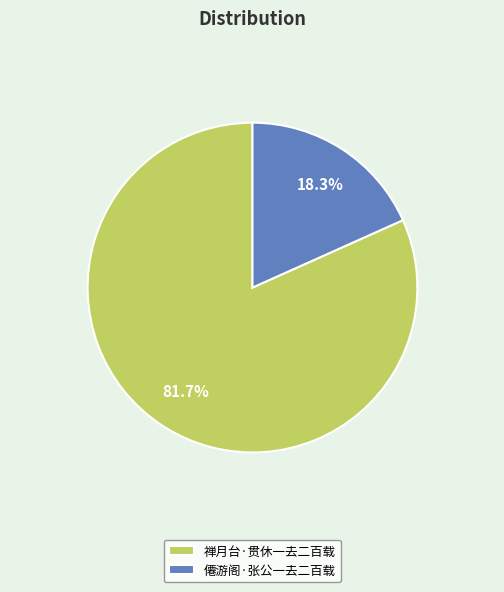

True or false: 禅月台·贯休一去二百载 accounts for 88% of the total.

False